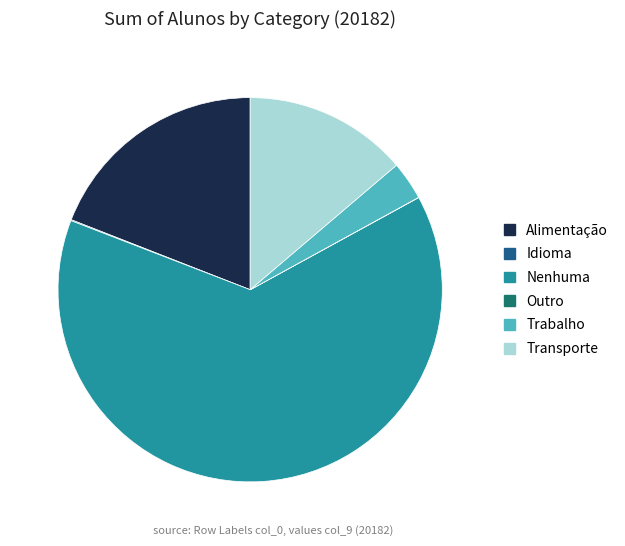

True or false: Transporte accounts for 14% of the total.

True